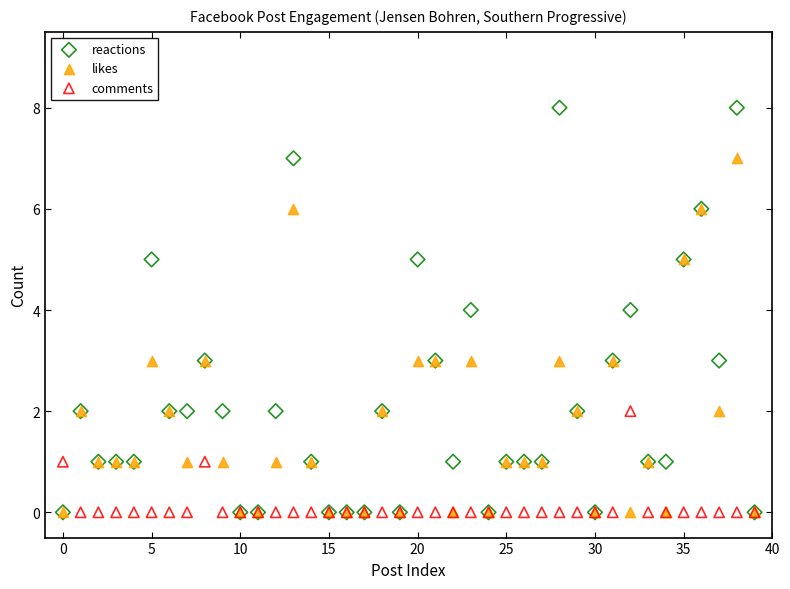

What are all the series names shown in the legend?

reactions, likes, comments